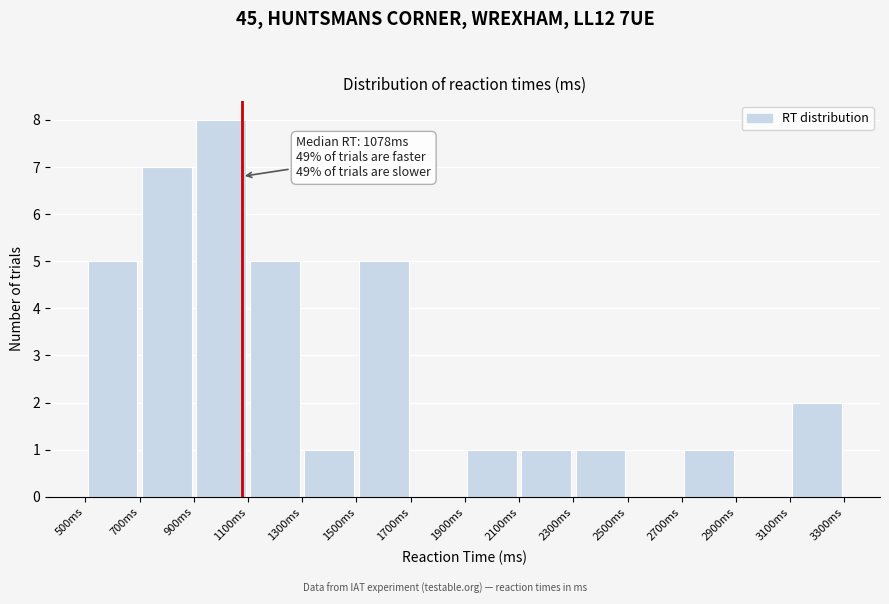

Over which range of the x-axis is the bar tallest?

900 to 1100